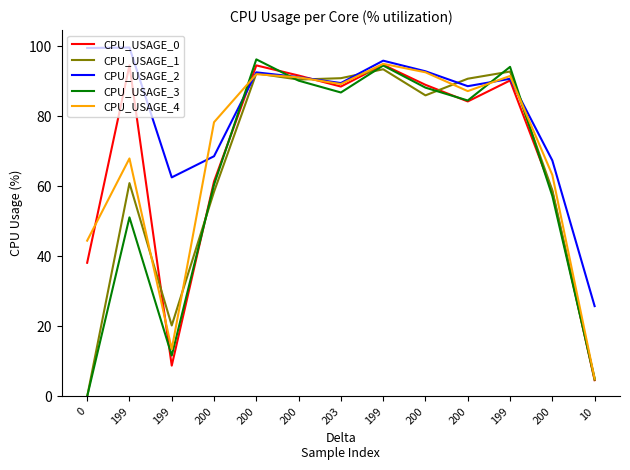

The CPU_USAGE_0 series shows 29.6 at 199. True or false?

False